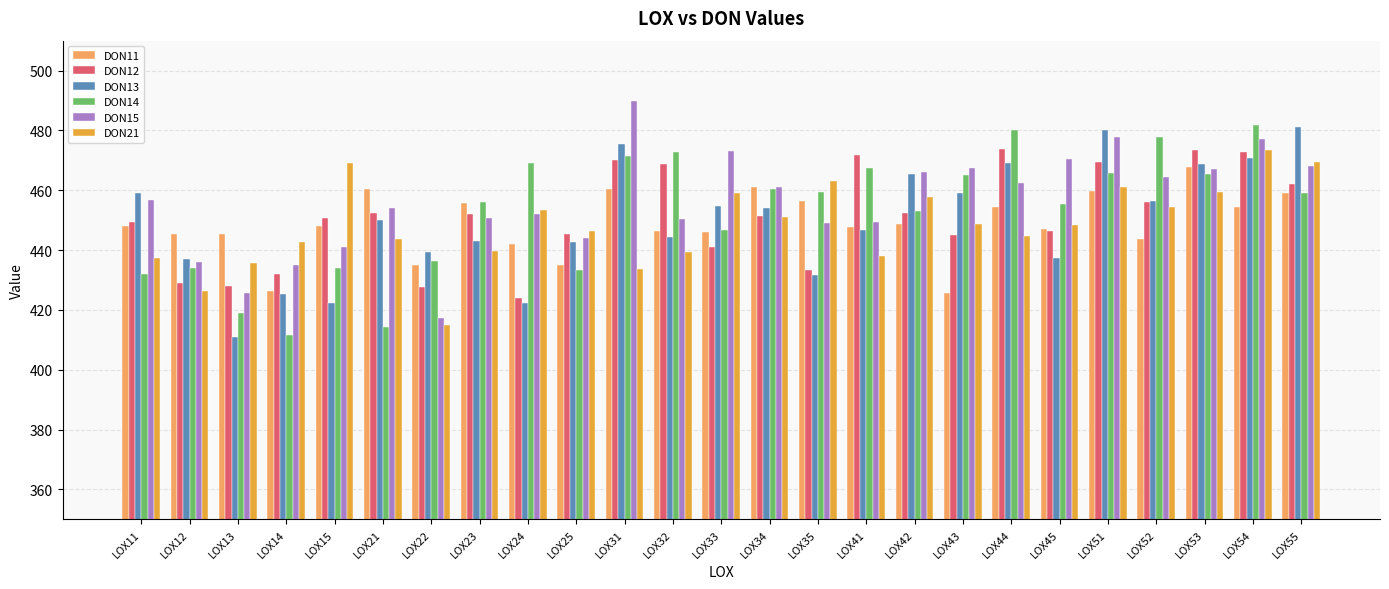

What is the minimum value for DON21?

415.1